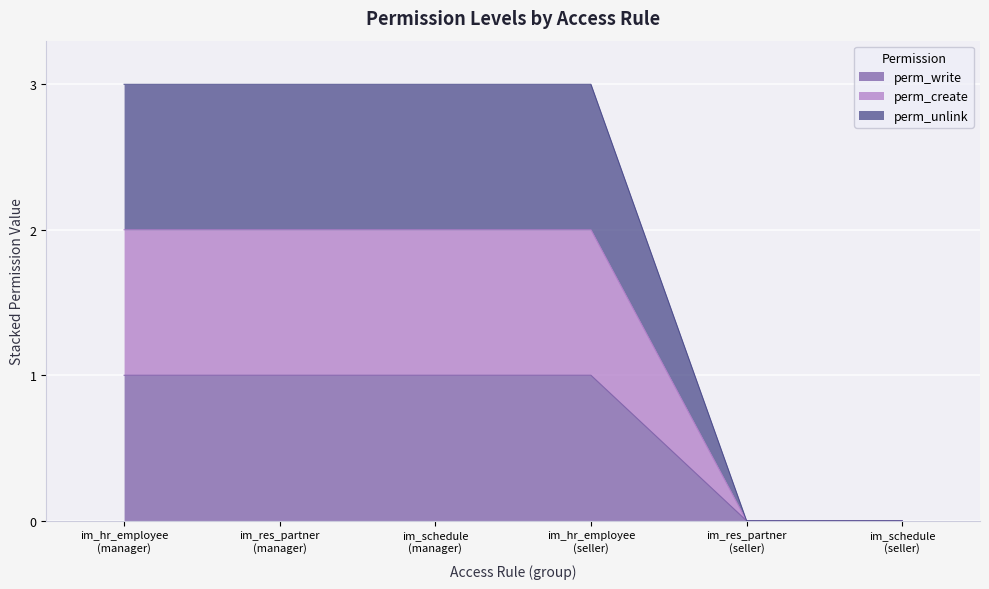

Which series has the largest range (max minus min)?

perm_unlink